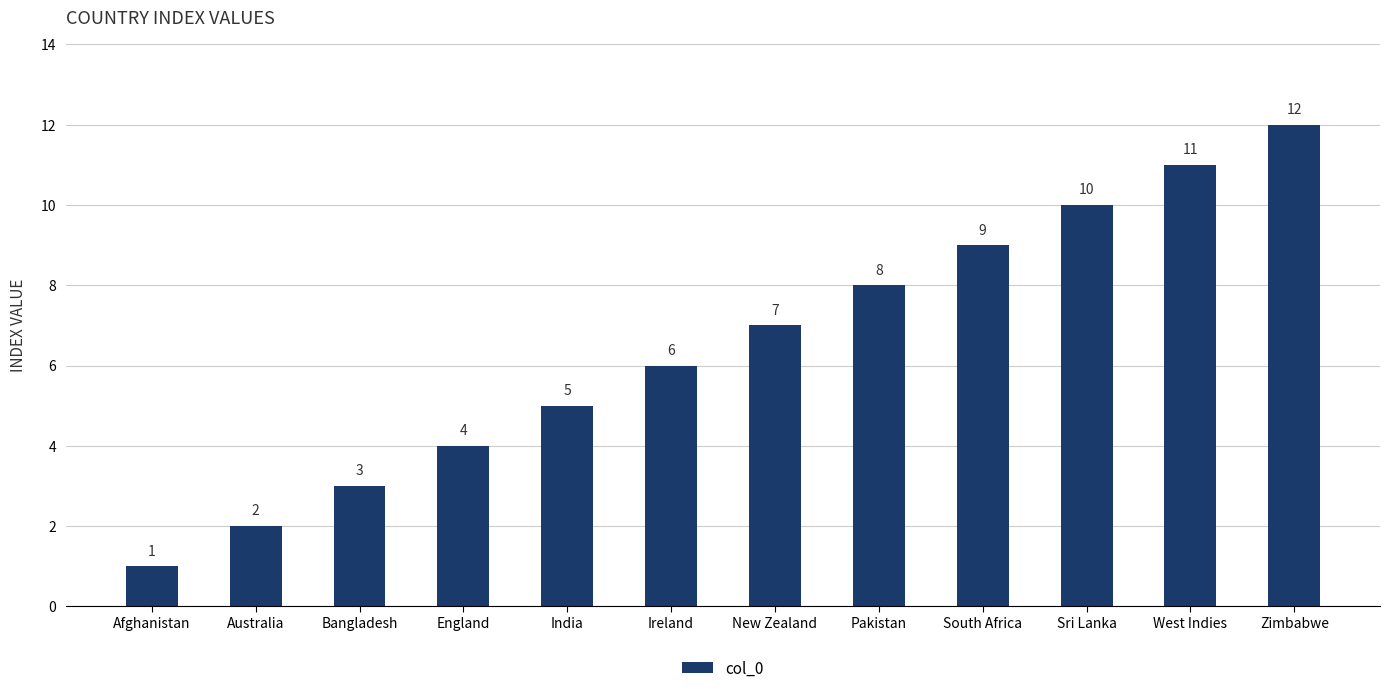

Reading right to left, list all the values displayed in this chart.

12	11	10	9	8	7	6	5	4	3	2	1